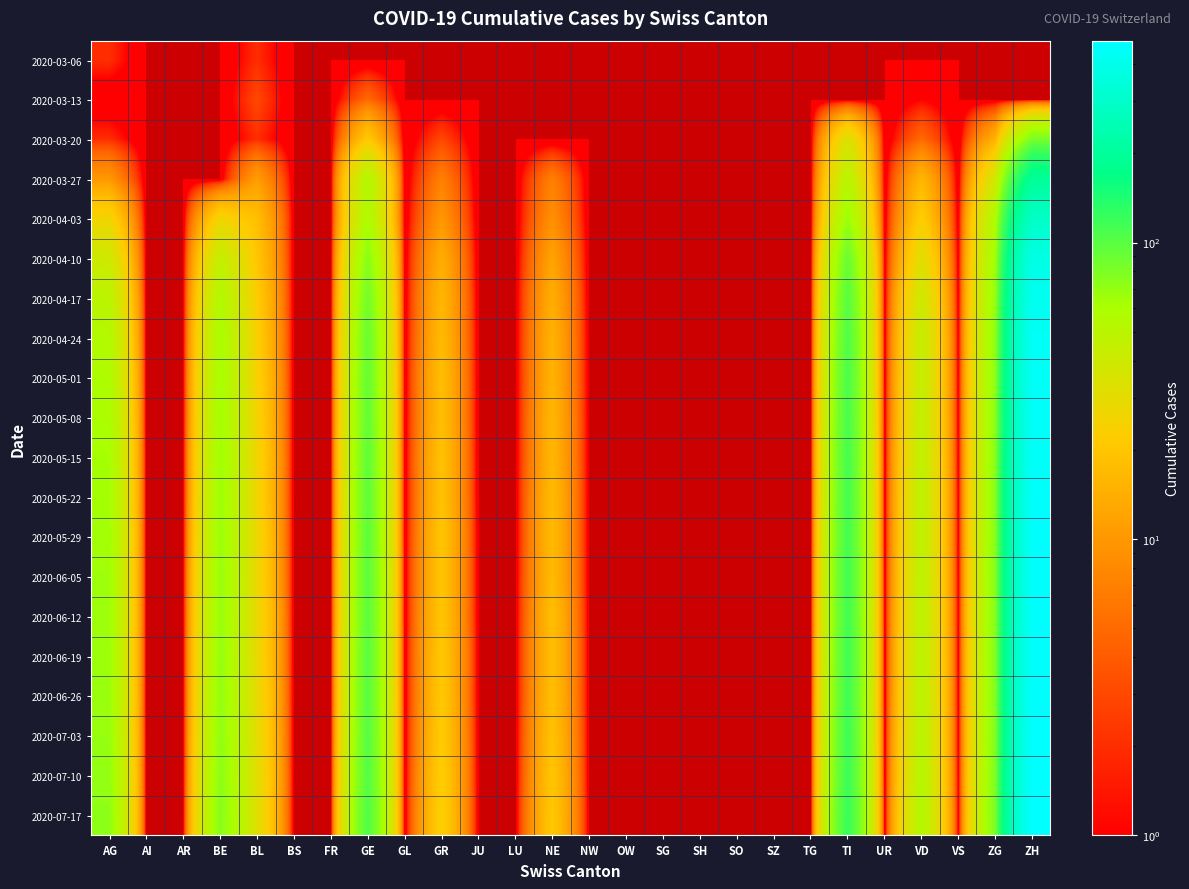

What is the maximum value shown in the chart?

480